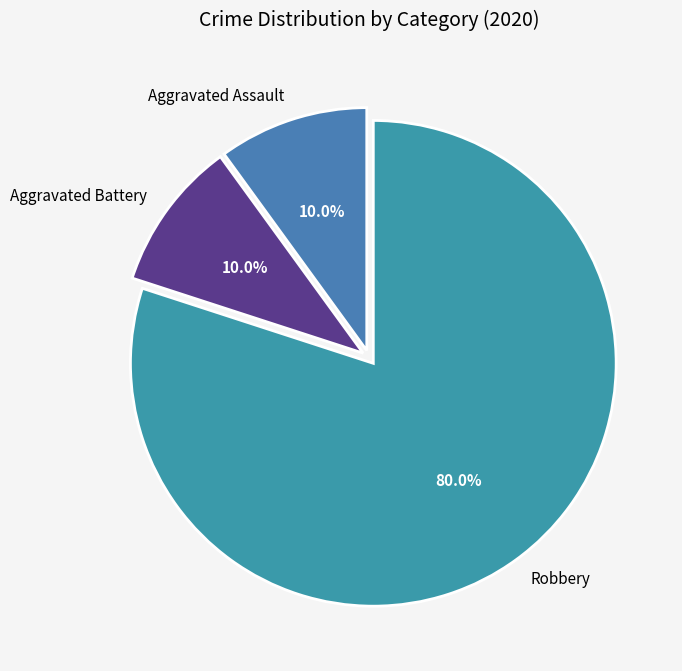

Between Robbery and Aggravated Battery, which is larger?

Robbery